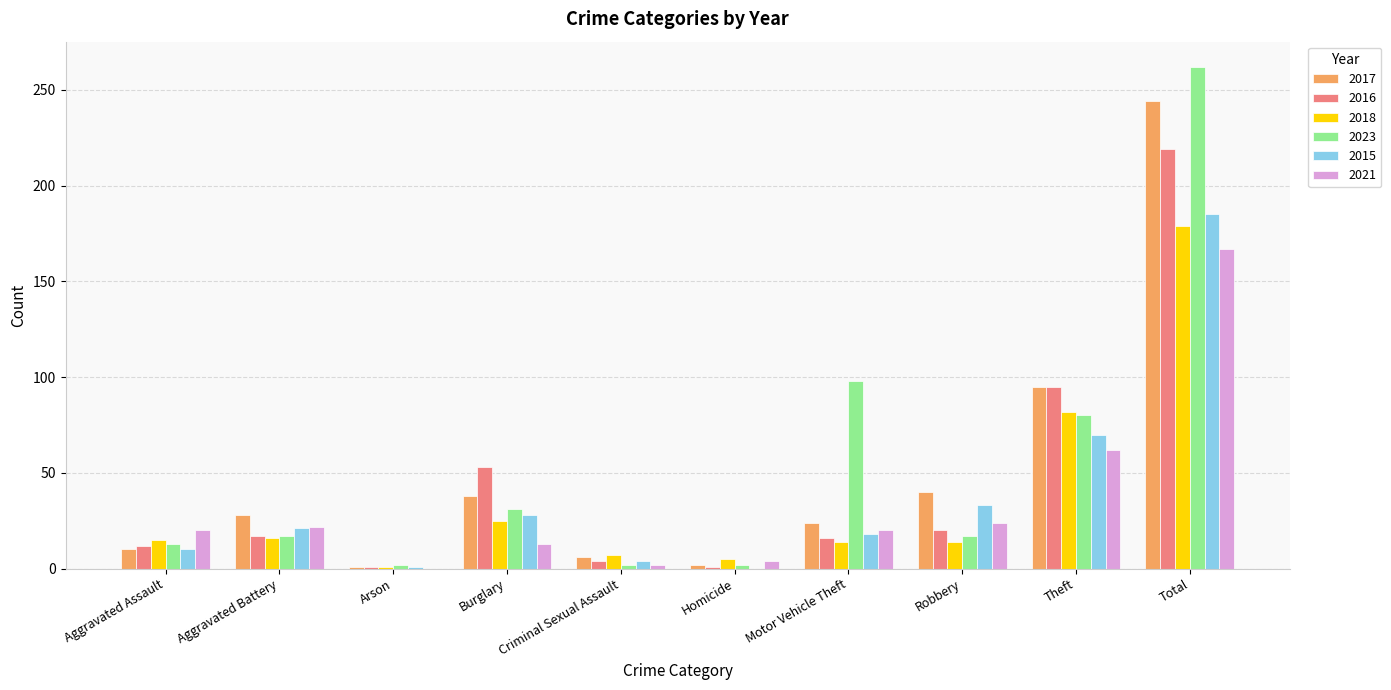

What is the difference between the 2015 values at Homicide and Theft?

70